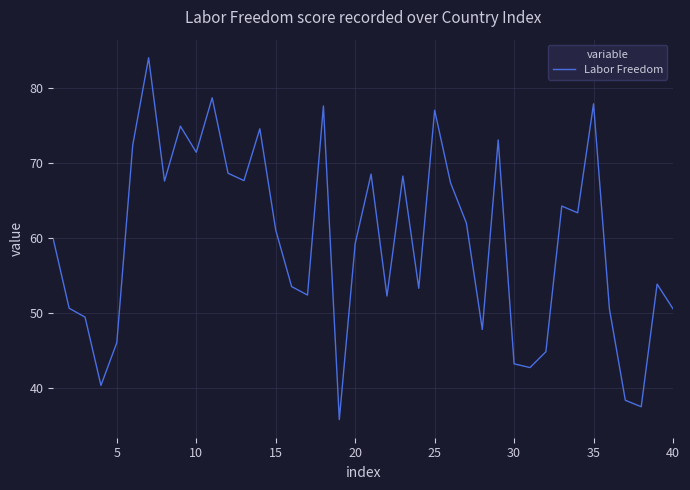

What is the smallest value displayed?

35.8